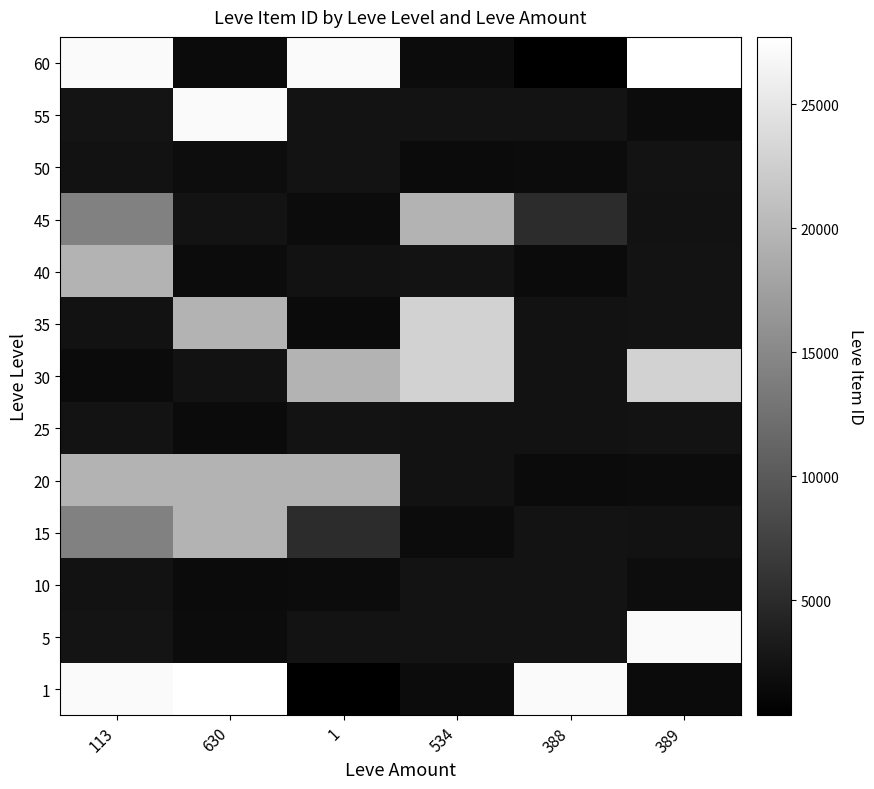

Rank the series at 389 from highest to lowest value.

60, 5, 30, 25, 35, 40, 50, 15, 45, 10, 20, 55, 1